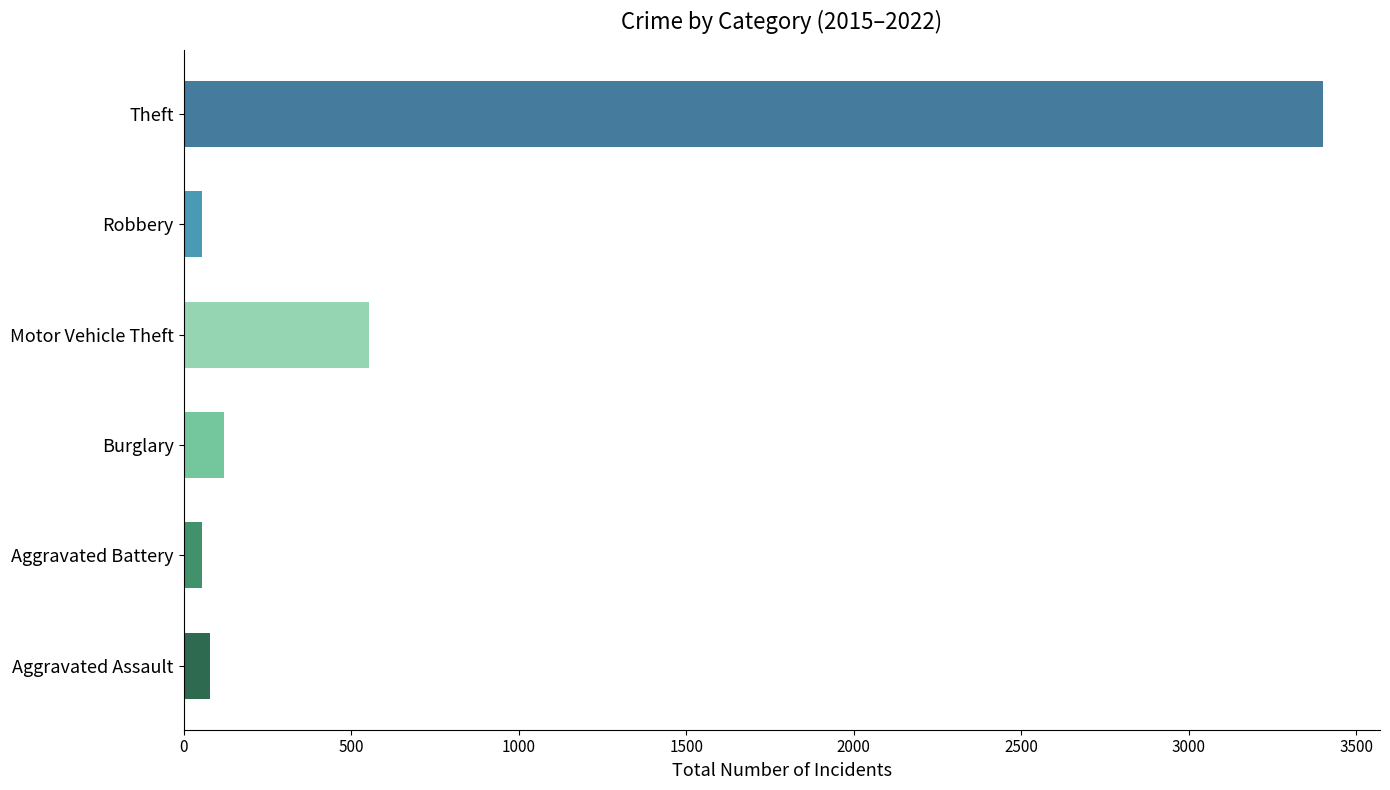

Is it true that the value at Burglary is 121?

True